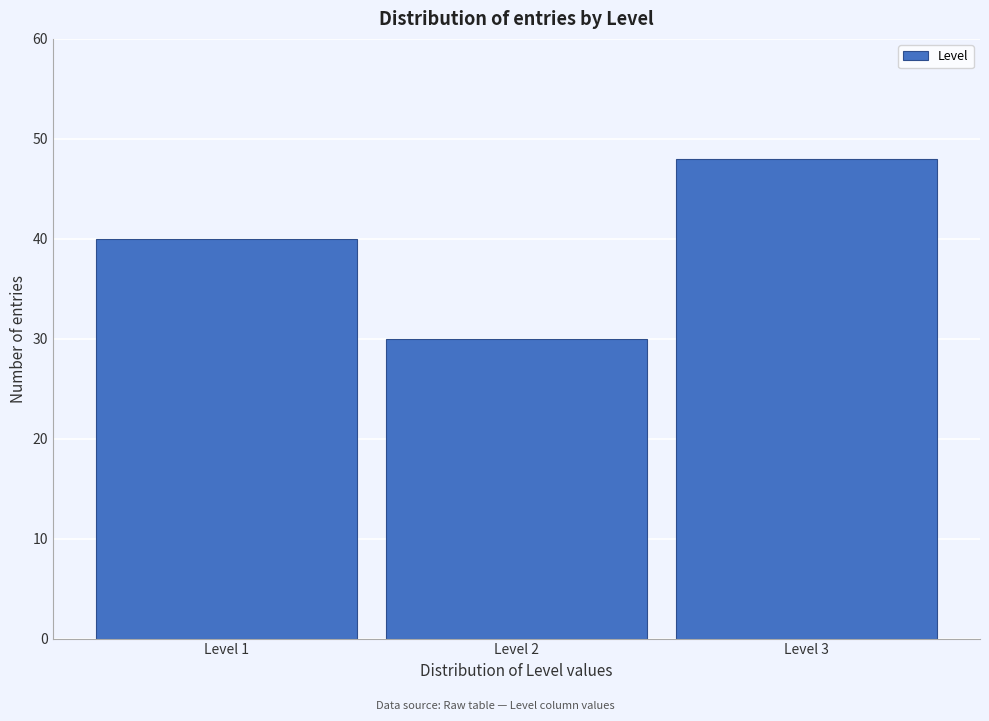

Reading right to left, what are all the values shown in this chart?

48	30	40